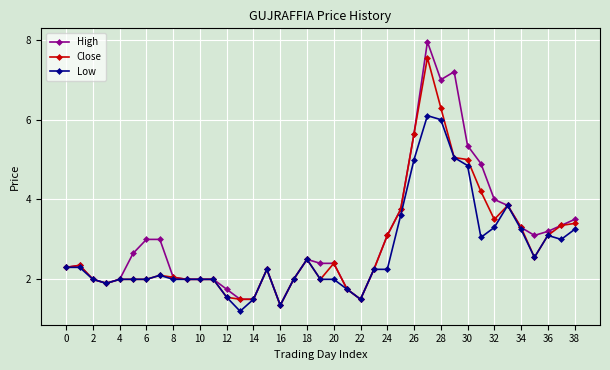

List the series in order of their peak value, lowest first.

Low, Close, High